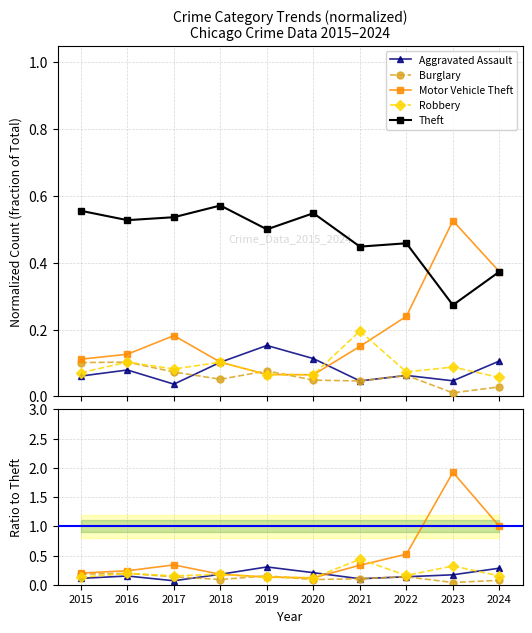

At which category is the sum across all series the highest?

2023